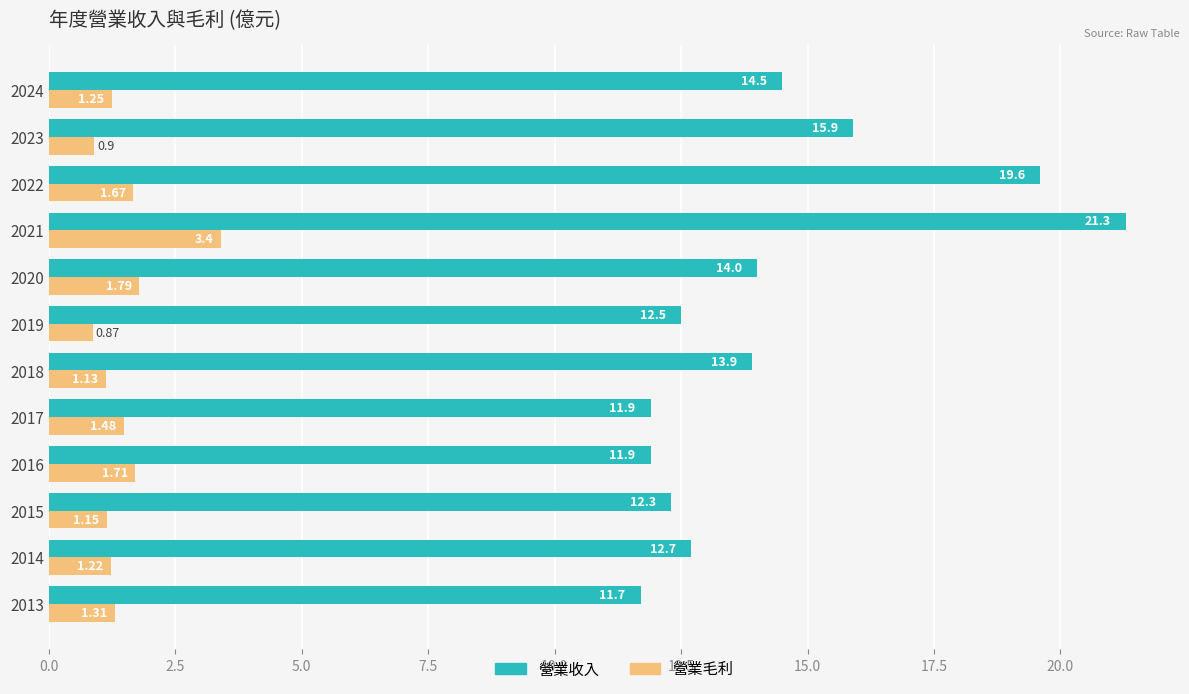

Rank the categories by 營業毛利 value from lowest to highest.

2019, 2023, 2018, 2015, 2014, 2024, 2013, 2017, 2022, 2016, 2020, 2021